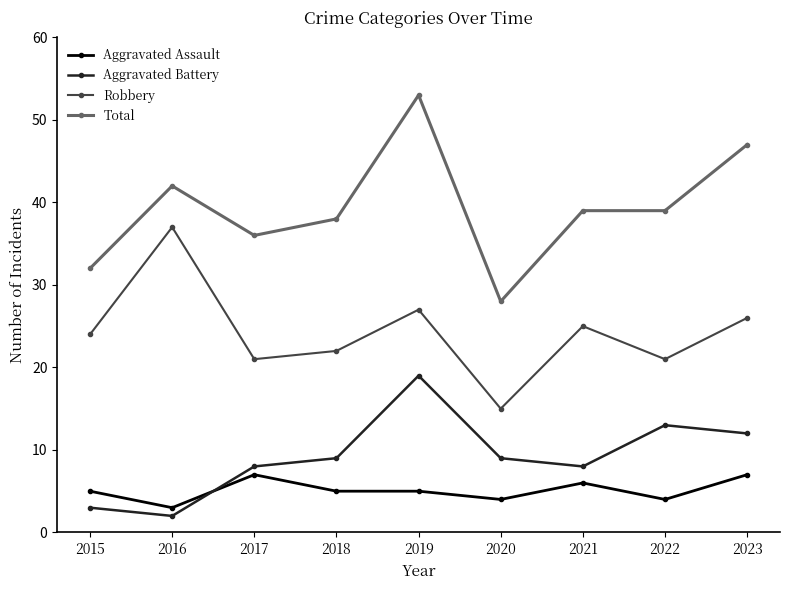

True or false: Robbery has more than 2 interior local peaks.

True